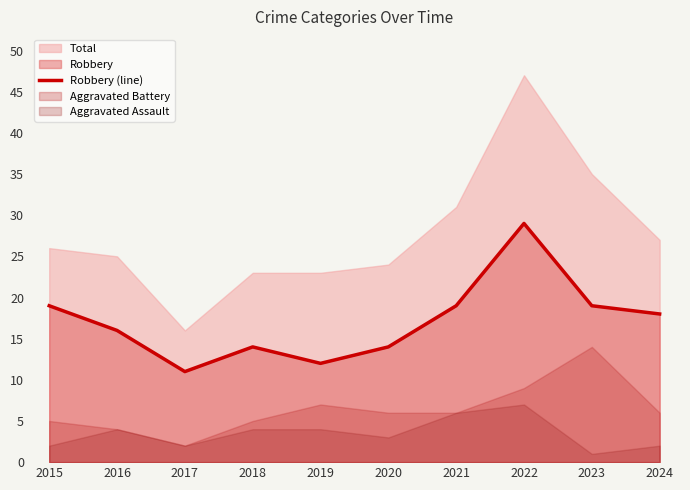

How many values are below 18?

5